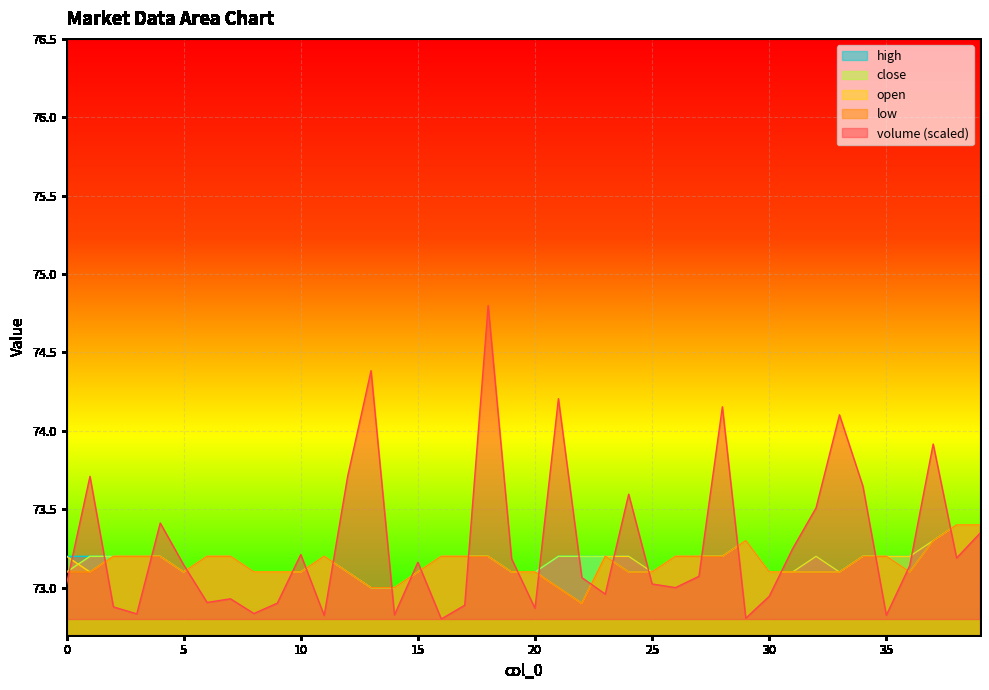

What are all the series names shown in the legend?

high, close, open, low, volume (scaled)